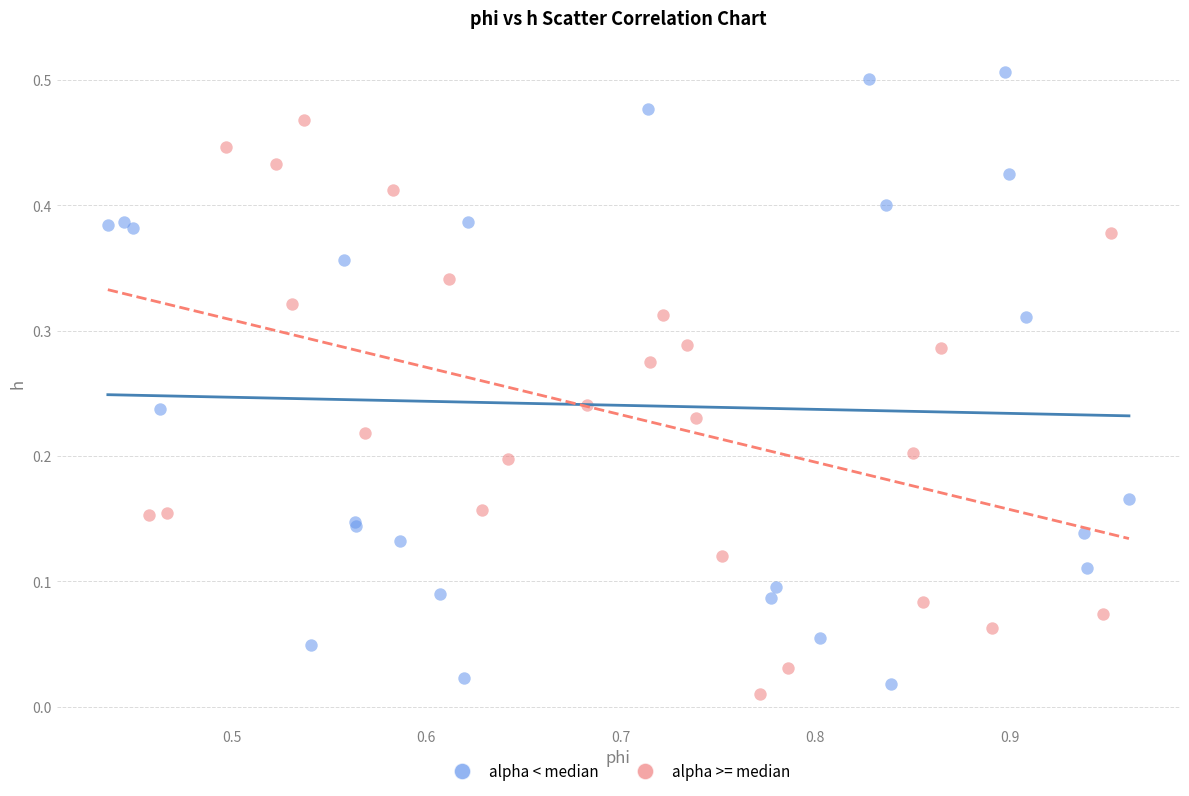

Which series reaches the maximum Y coordinate?

alpha < median